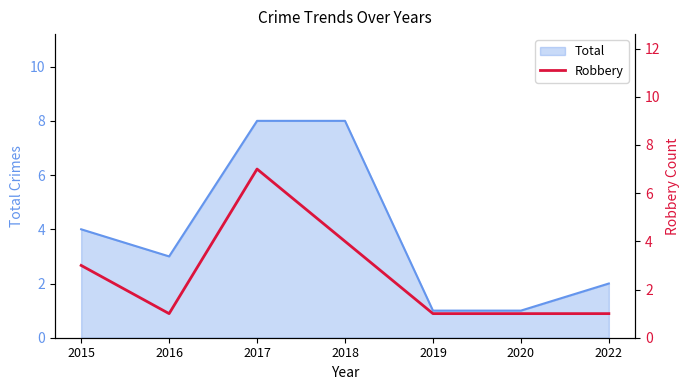

True or false: Total has a value of 2 at 2015.

False